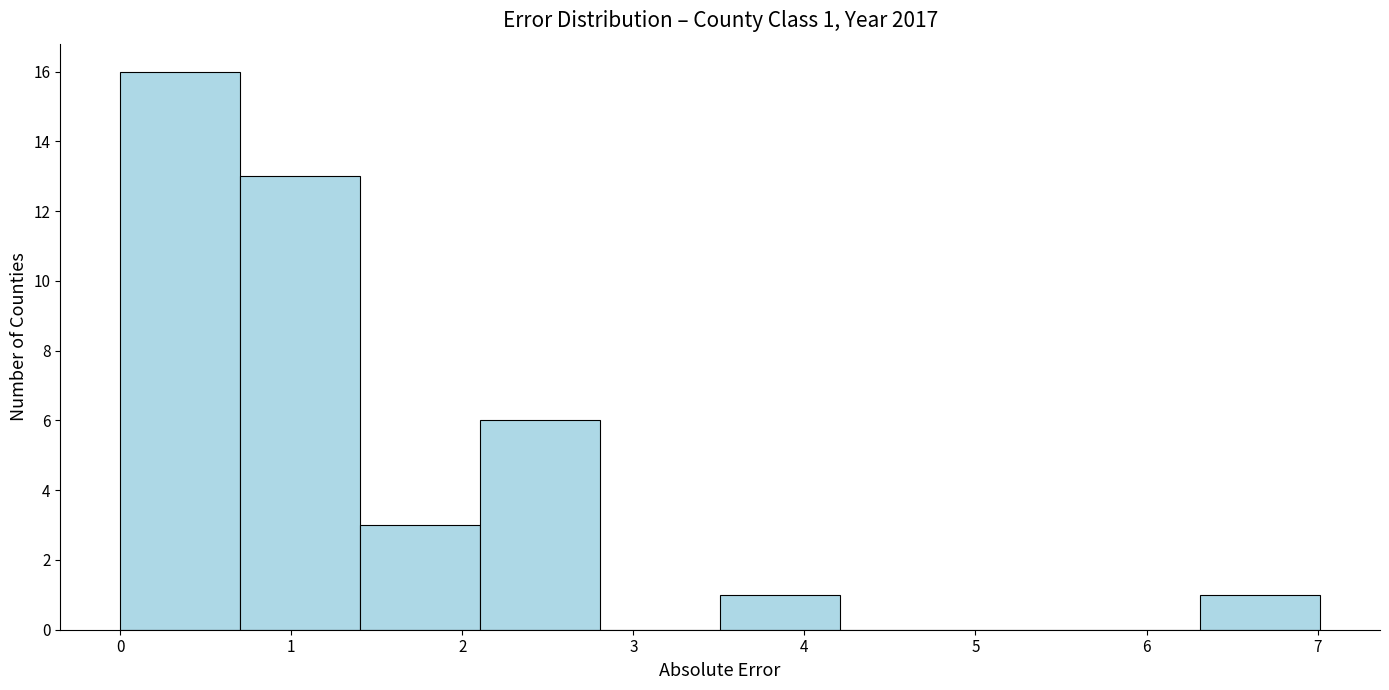

Over which range of the x-axis is the bar tallest?

0.0 to 0.7